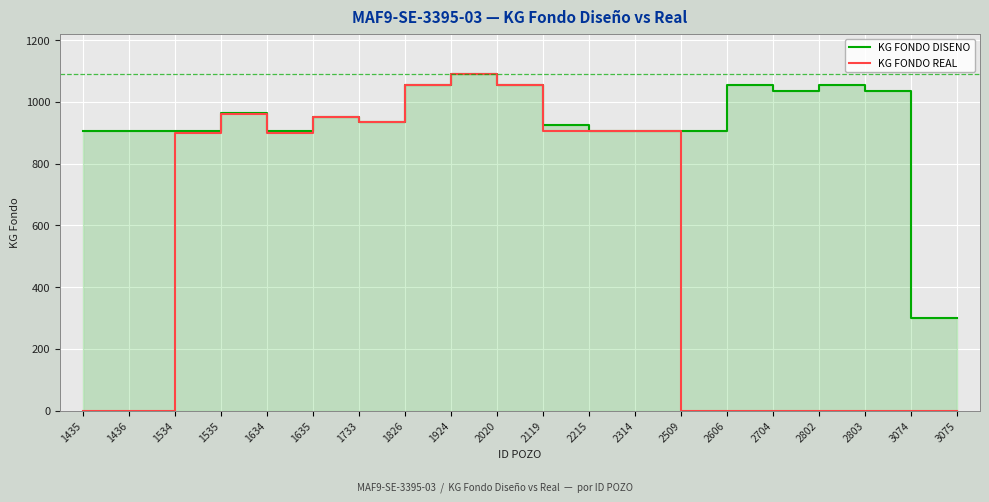

True or false: KG FONDO REAL has a value of 1496 at 1733.

False